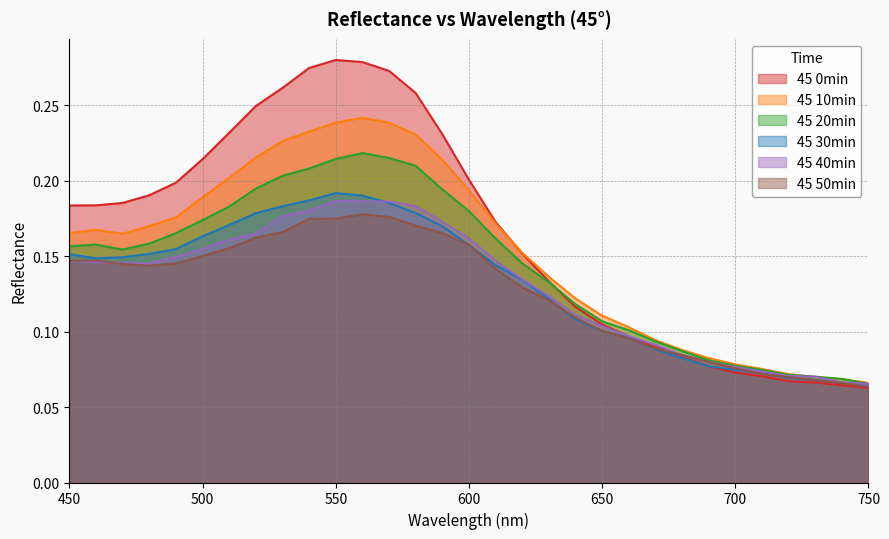

How many data points does each series have?

31